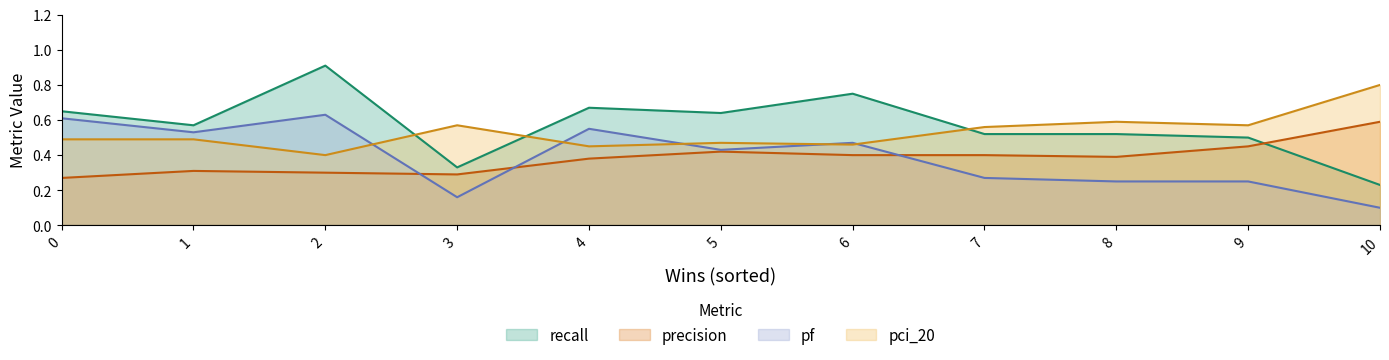

How many times do precision and recall cross each other?

1